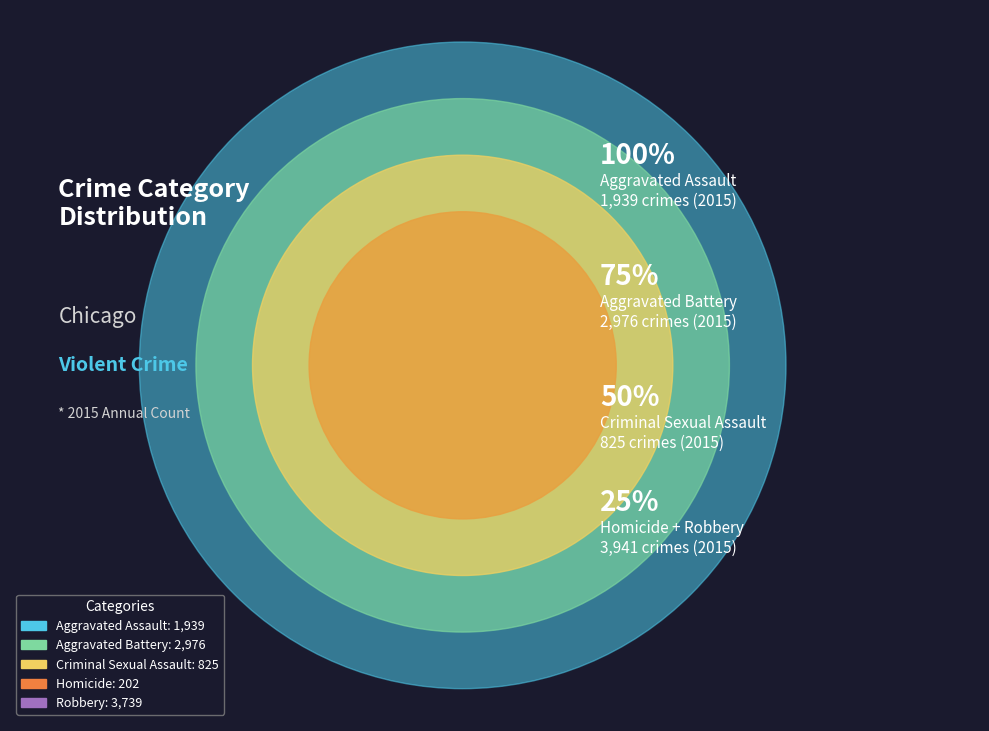

What is the smallest slice in the pie chart?

Homicide